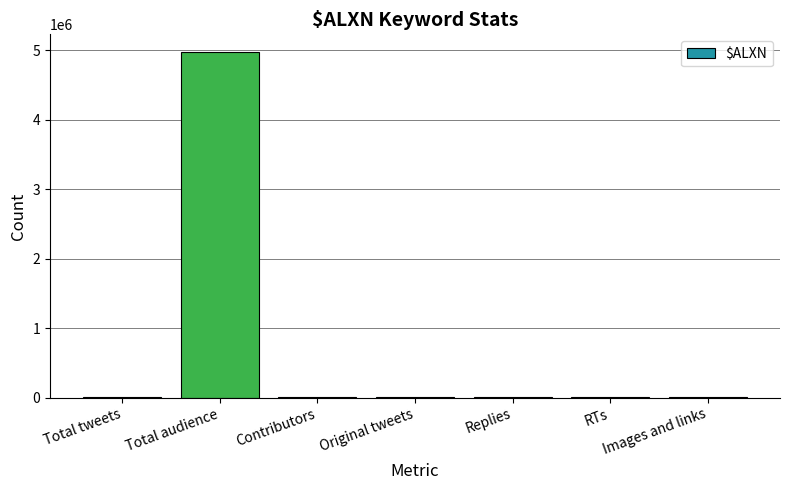

True or false: the data shows 4979269 at Total audience.

True